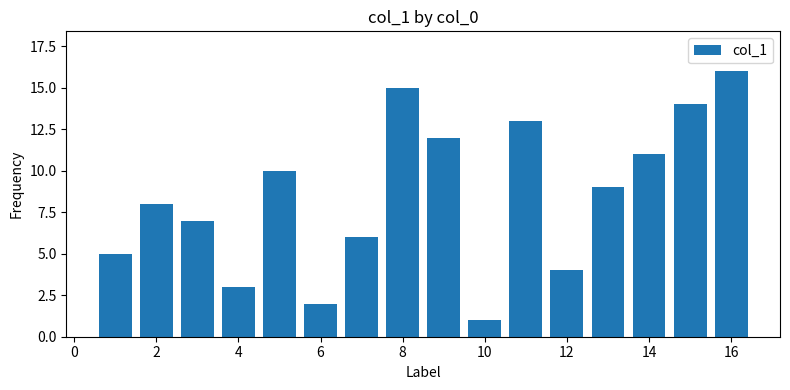

What is the greatest value displayed?

16